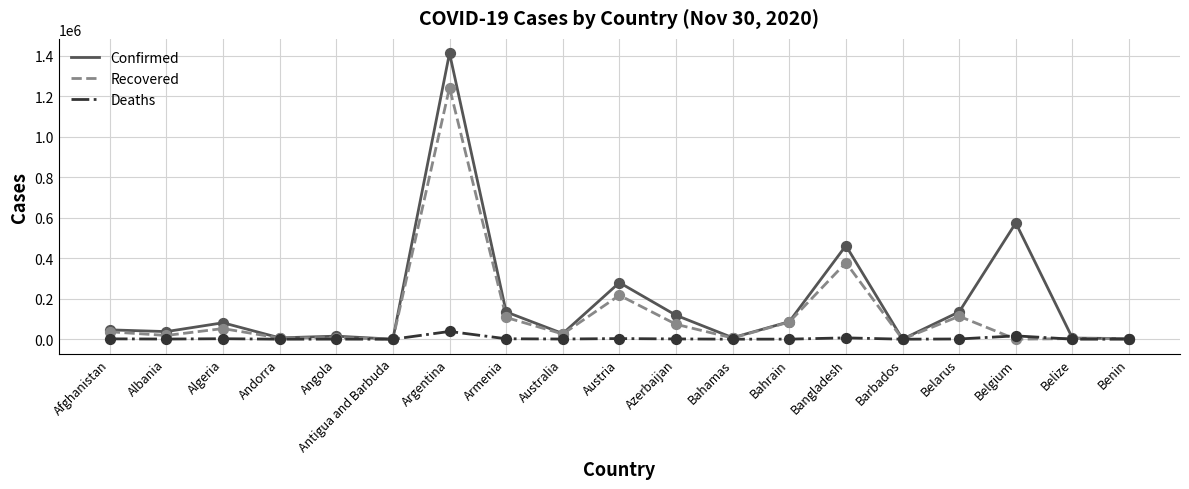

Which series has the largest range (max minus min)?

Confirmed